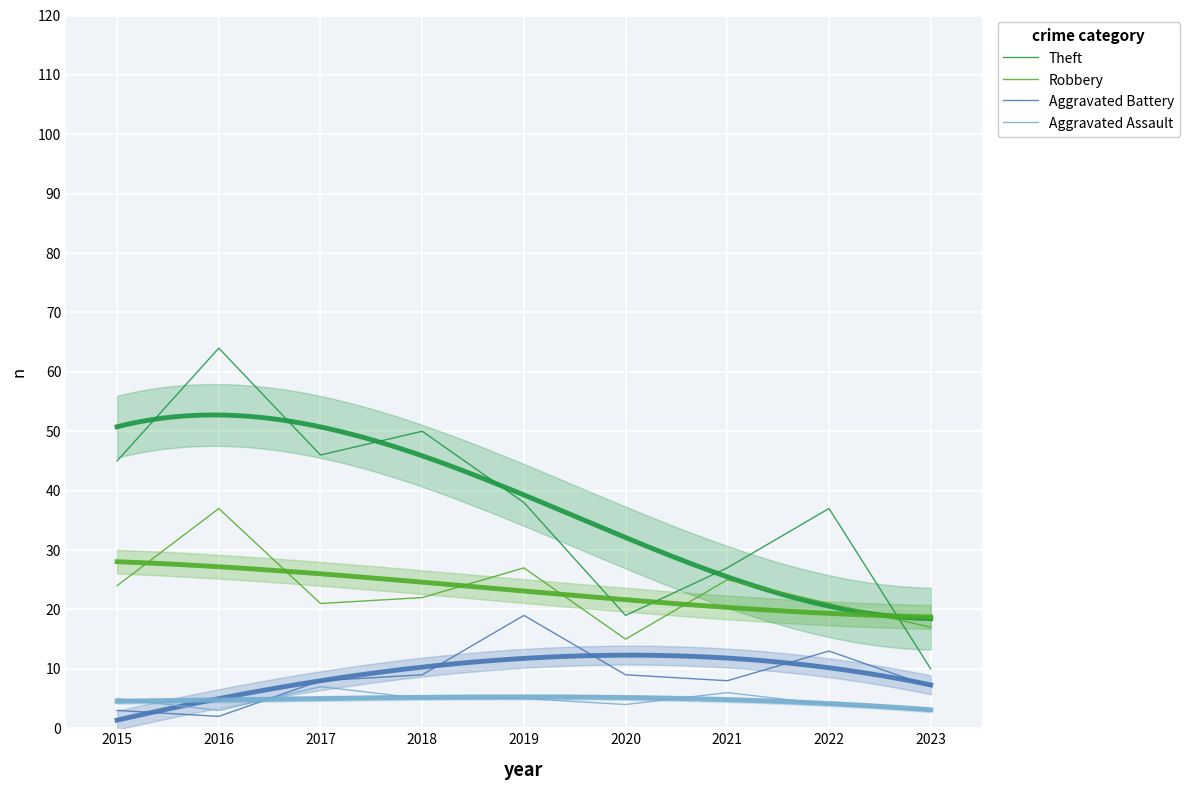

Rank the series by their maximum value, from highest to lowest.

Theft, Robbery, Aggravated Battery, Aggravated Assault